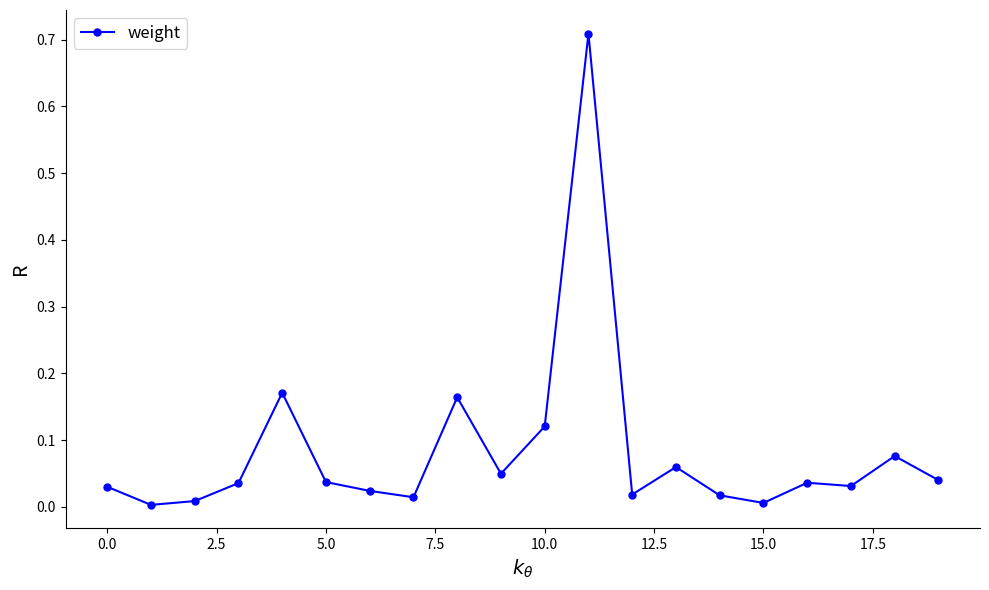

True or false: the data has more than 2 interior local peaks.

True